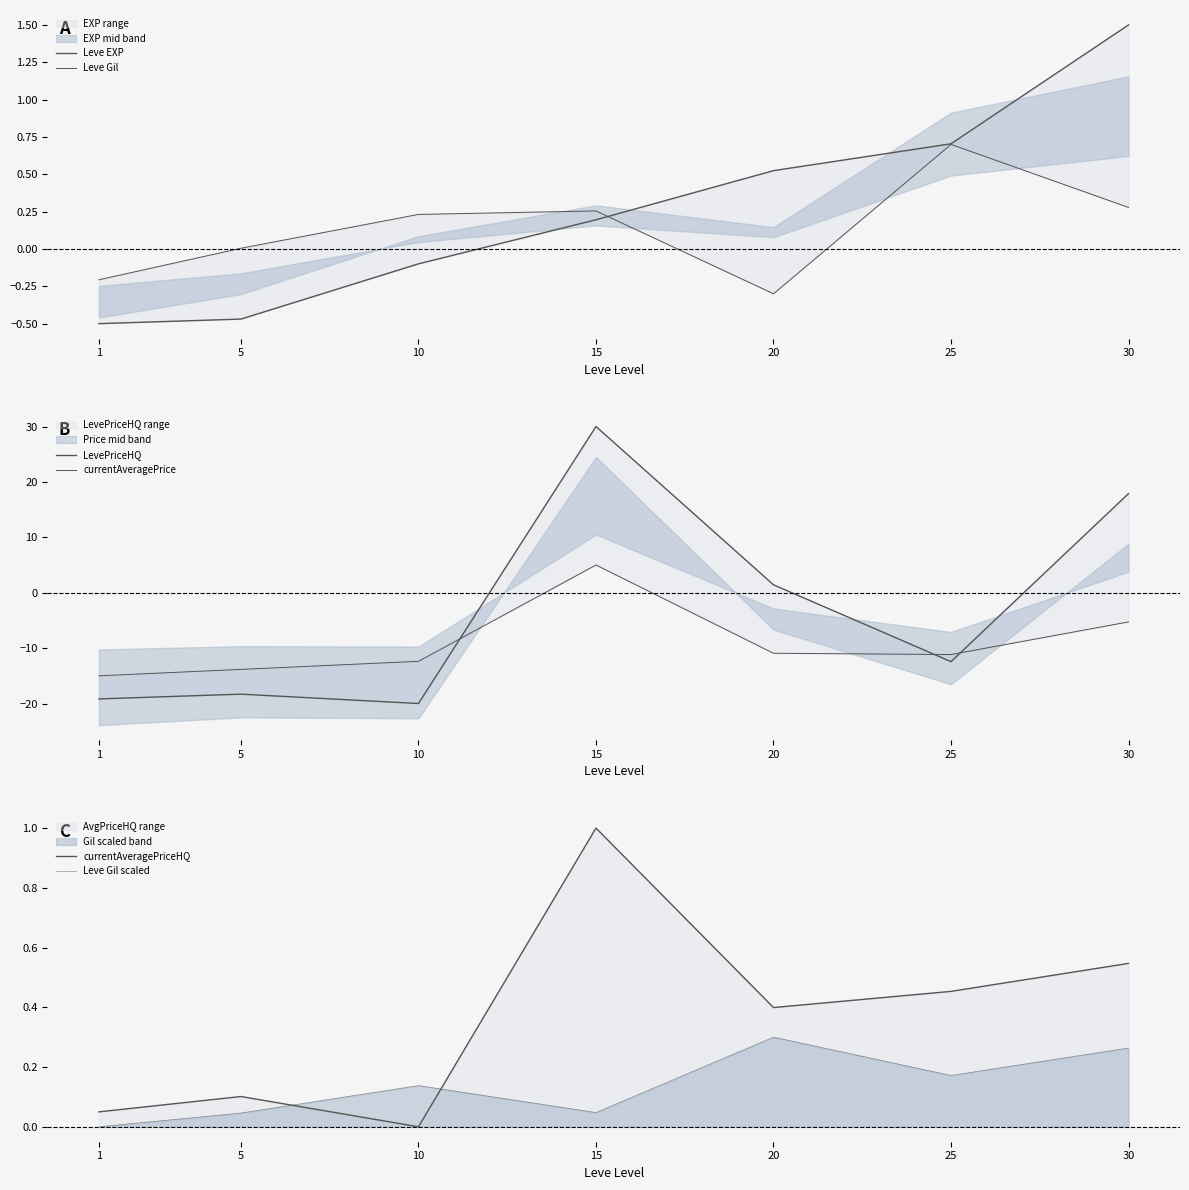

What are all the series names shown in the legend?

Leve EXP, Leve Gil, LevePriceHQ, currentAveragePrice, currentAveragePriceHQ, Leve Gil scaled